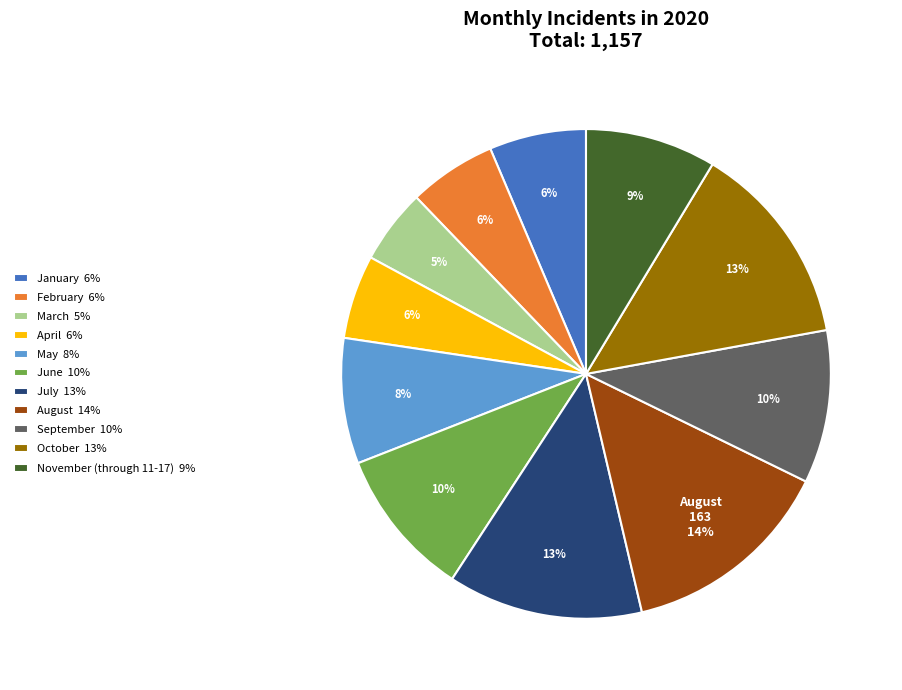

How many slices are in this pie chart?

11